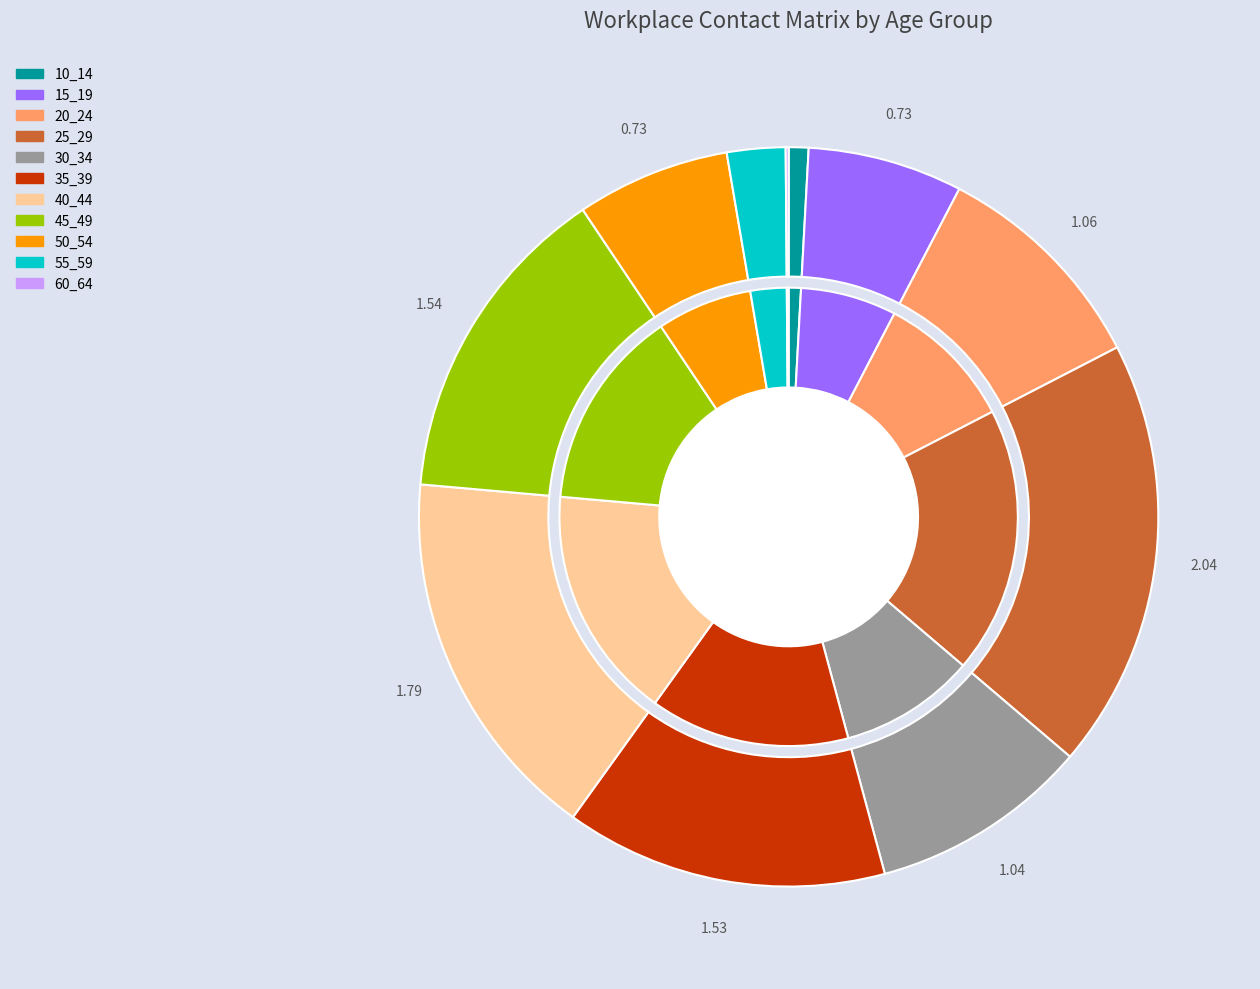

The 40_44 slice represents 16% of the pie. True or false?

True